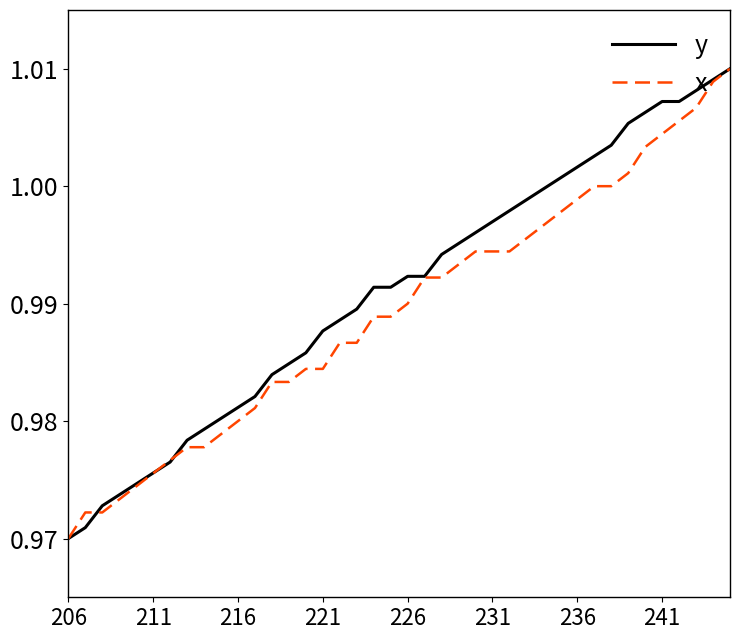

What are all the series names shown in the legend?

y, x